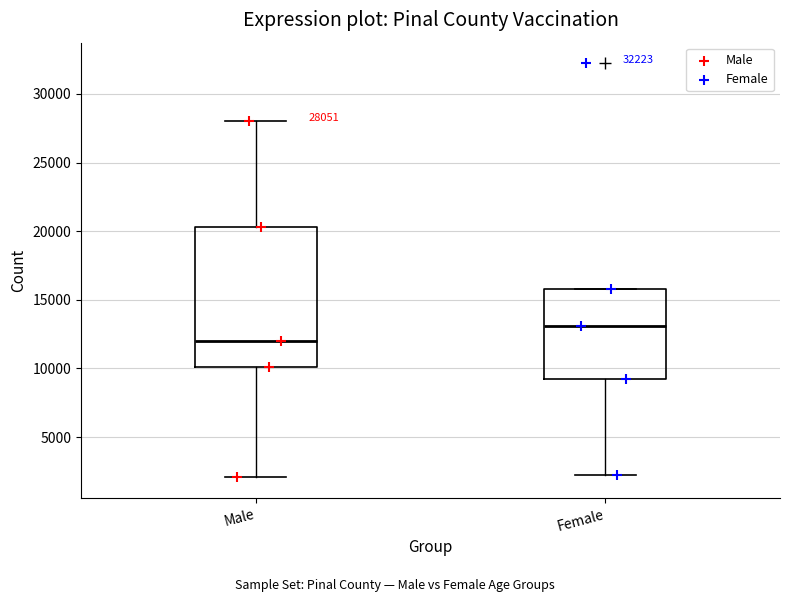

Which box is the tallest, from its lower edge to its upper edge?

Male